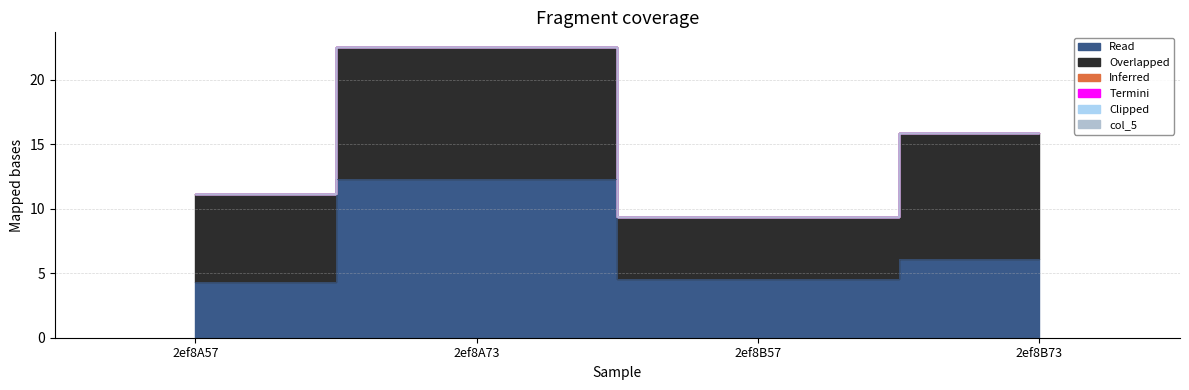

True or false: col_7 and col_2 intersect in this chart.

False